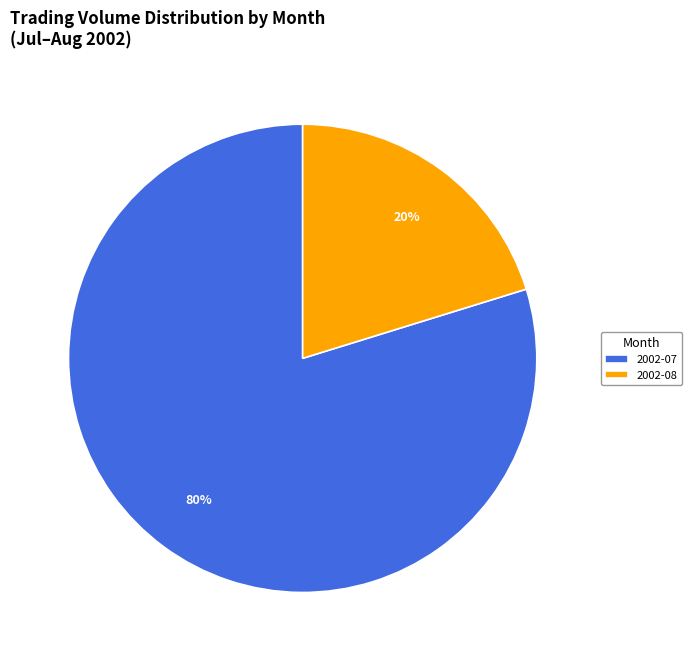

What is the smallest slice in the pie chart?

2002-08